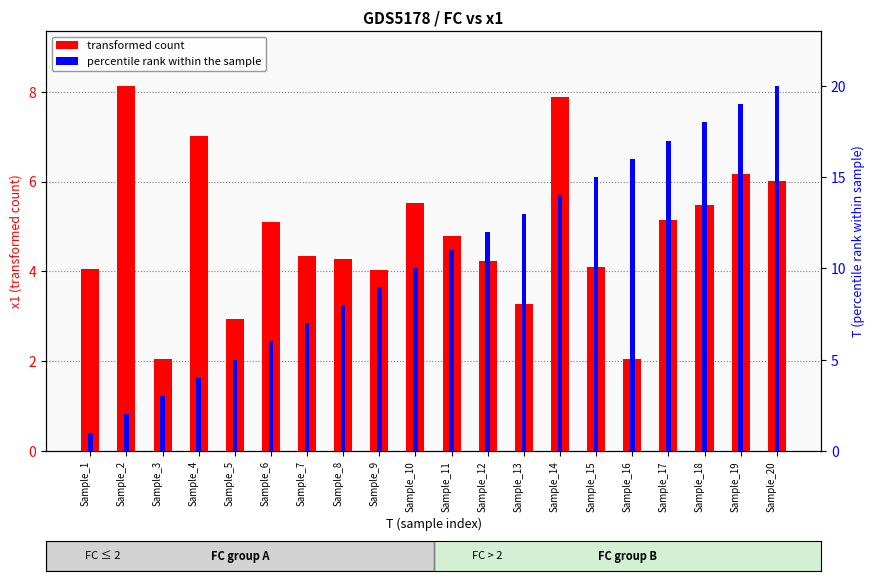

The percentile rank within the sample series shows 4.8 at Sample_13. True or false?

False